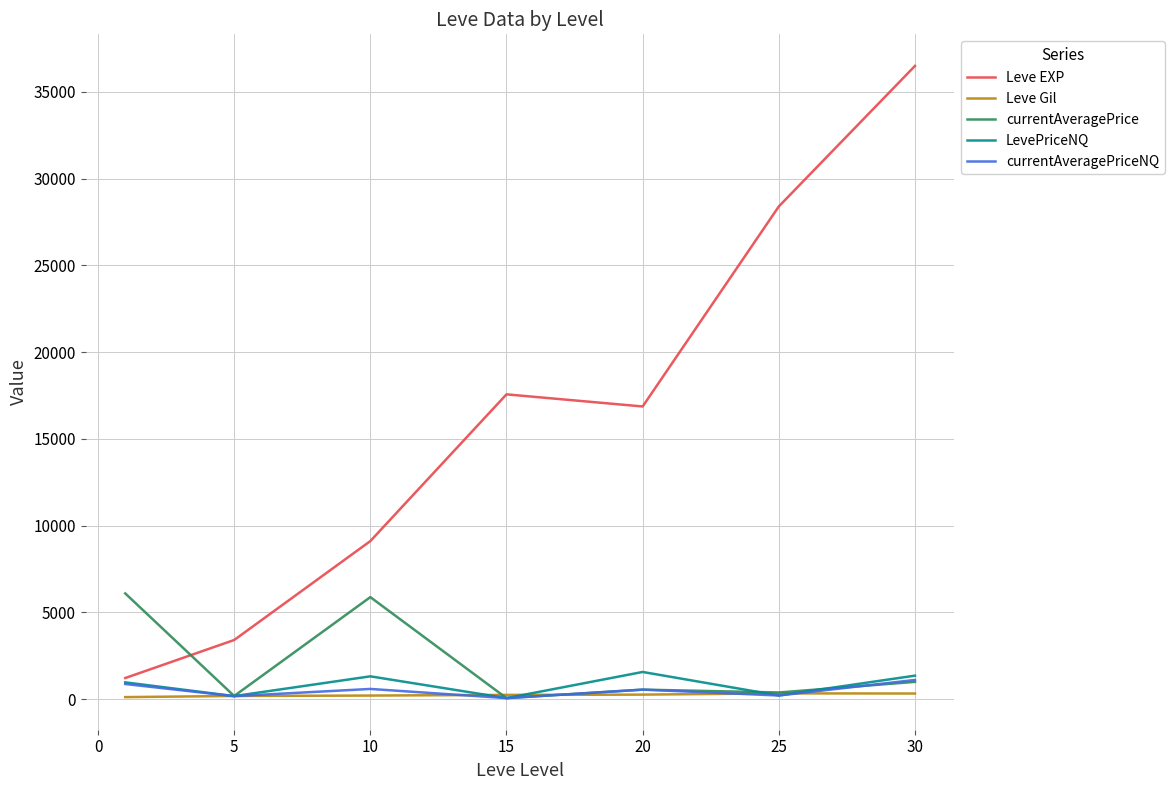

What is the sum of all LevePriceNQ values?

5622.3